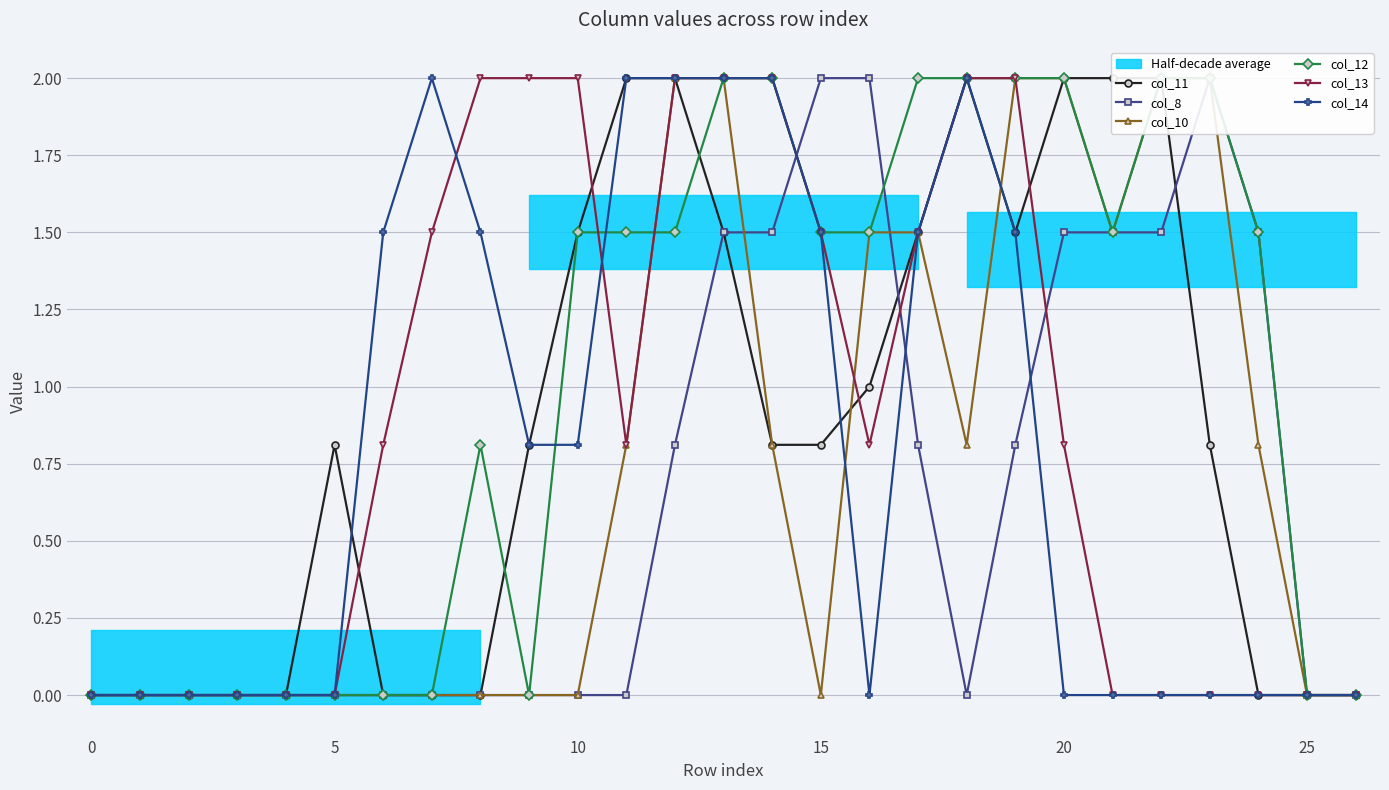

What is the sum of all col_8 values?

17.4